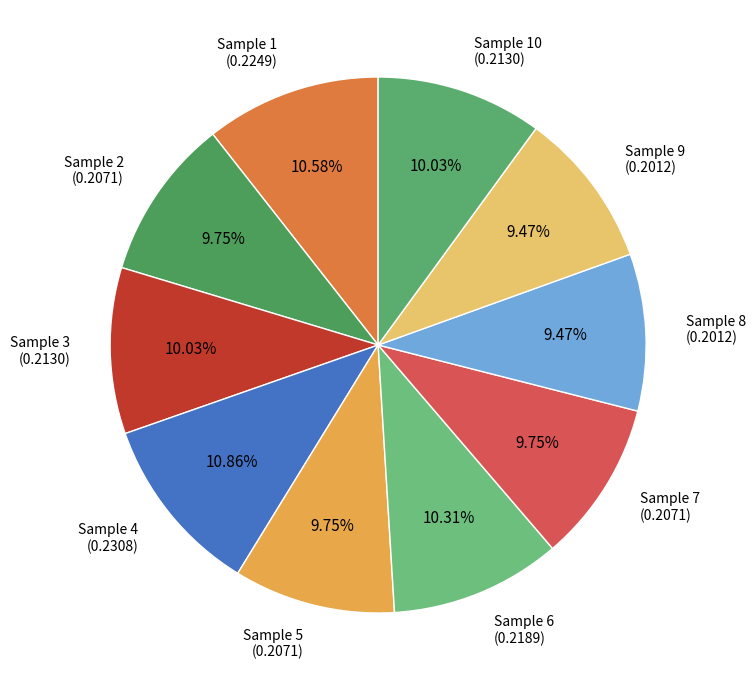

Combined, do Sample 2 and Sample 5 account for over 50%?

No